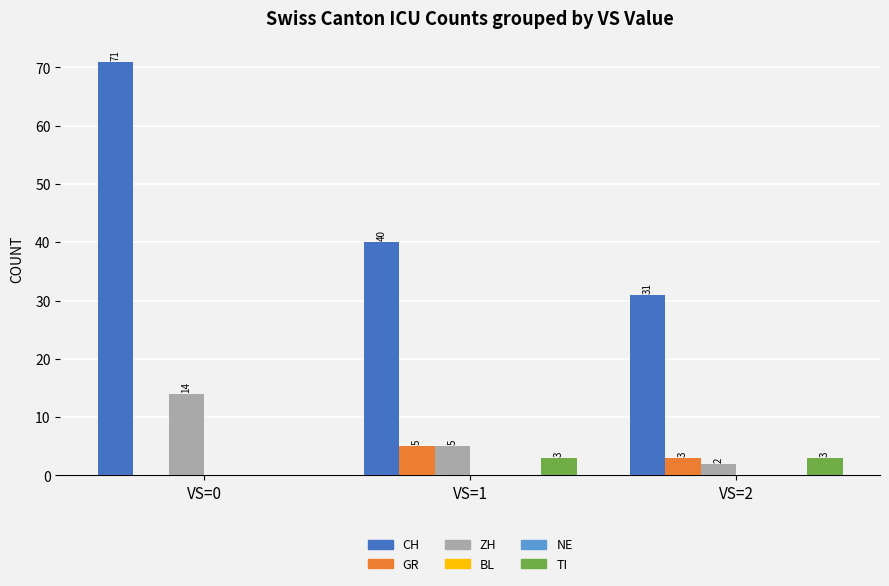

Is the value of NE at VS=1 greater than the value of BL at VS=1?

No